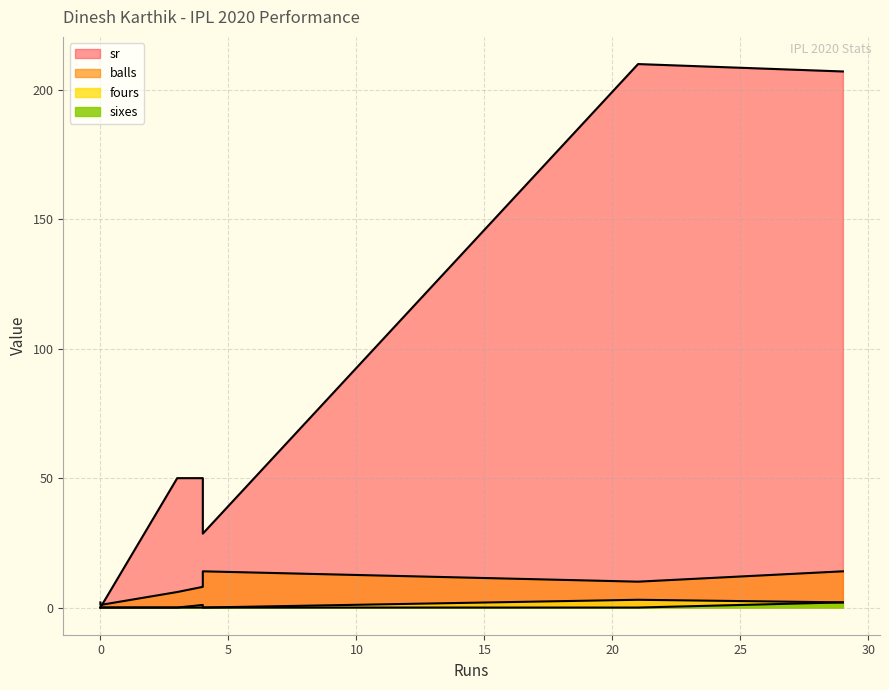

Rank the categories by balls value from highest to lowest.

4, 29, 21, 4, 3, 0, 0